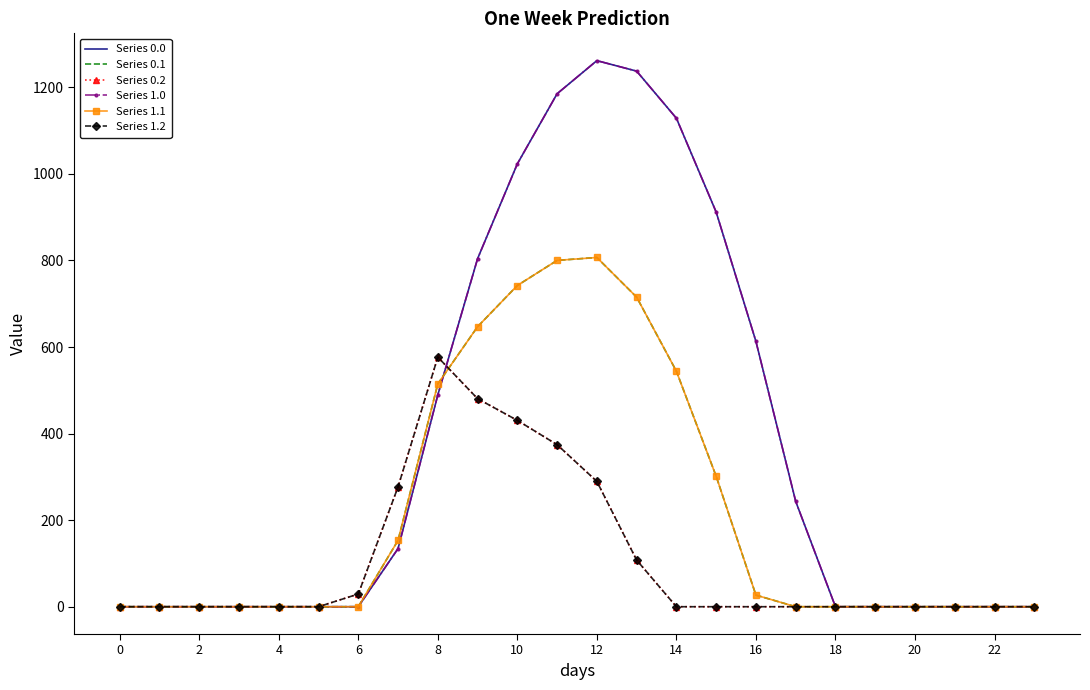

What is the average value of the Series 1.0 series?

376.3